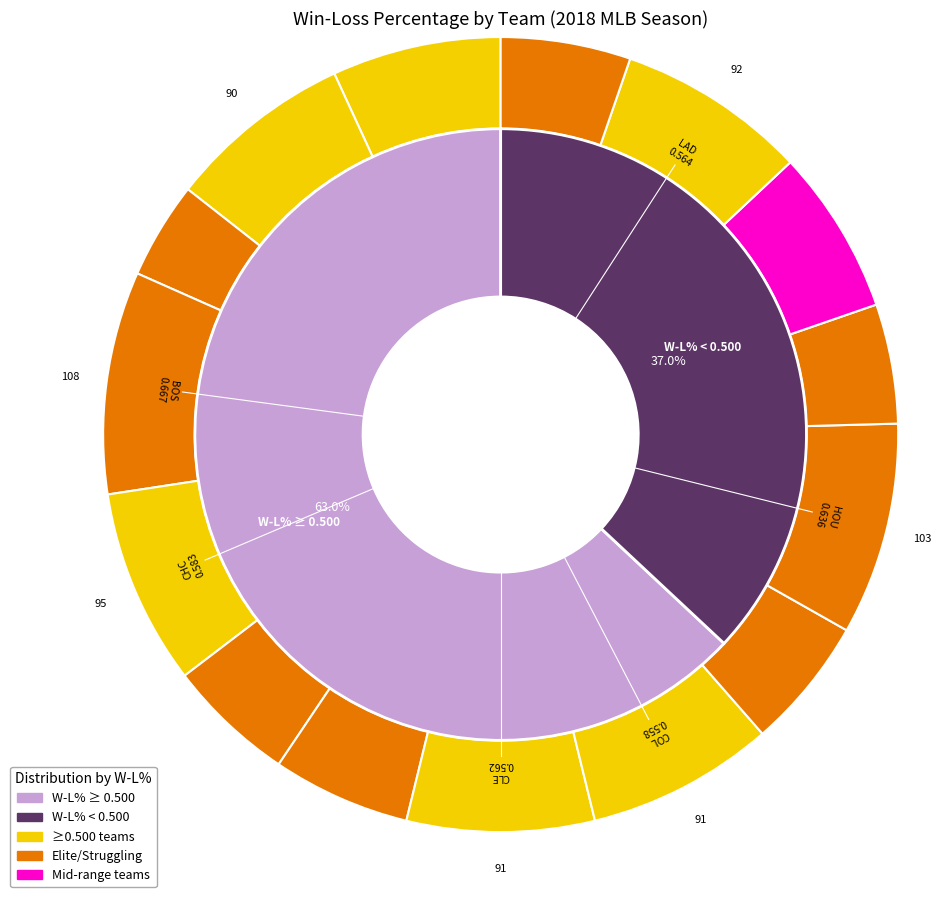

Rank the categories by value from highest to lowest.

BOS, HOU, CHC, LAD, CLE, COL, ATL, ARI, LAA, CIN, DET, MIA, CHW, KCR, BAL